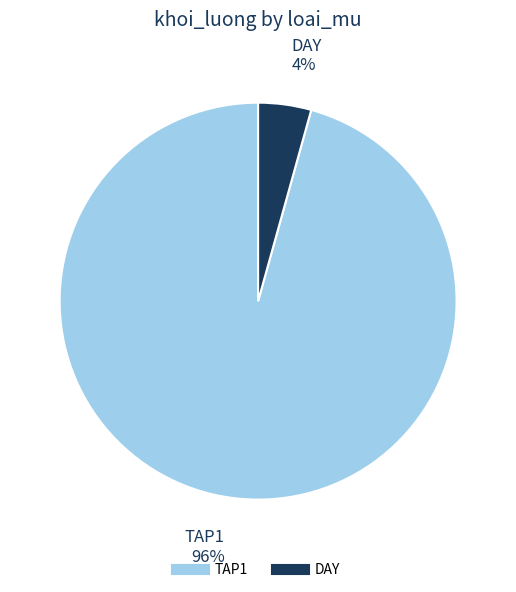

Which category has the smallest portion of the pie?

DAY